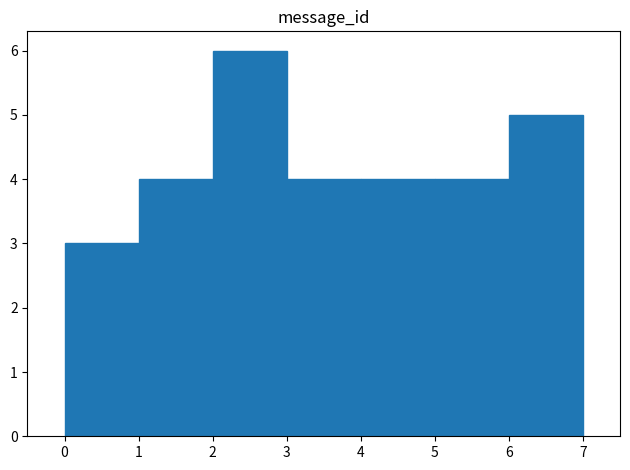

Reading left to right, list every bar in this chart as the range it spans on the x-axis followed by its height. The values are not printed on the chart, so give them approximately, as read against the axis.

0 to 1: 3
1 to 2: 4
2 to 3: 6
3 to 4: 4
4 to 5: 4
5 to 6: 4
6 to 7: 5